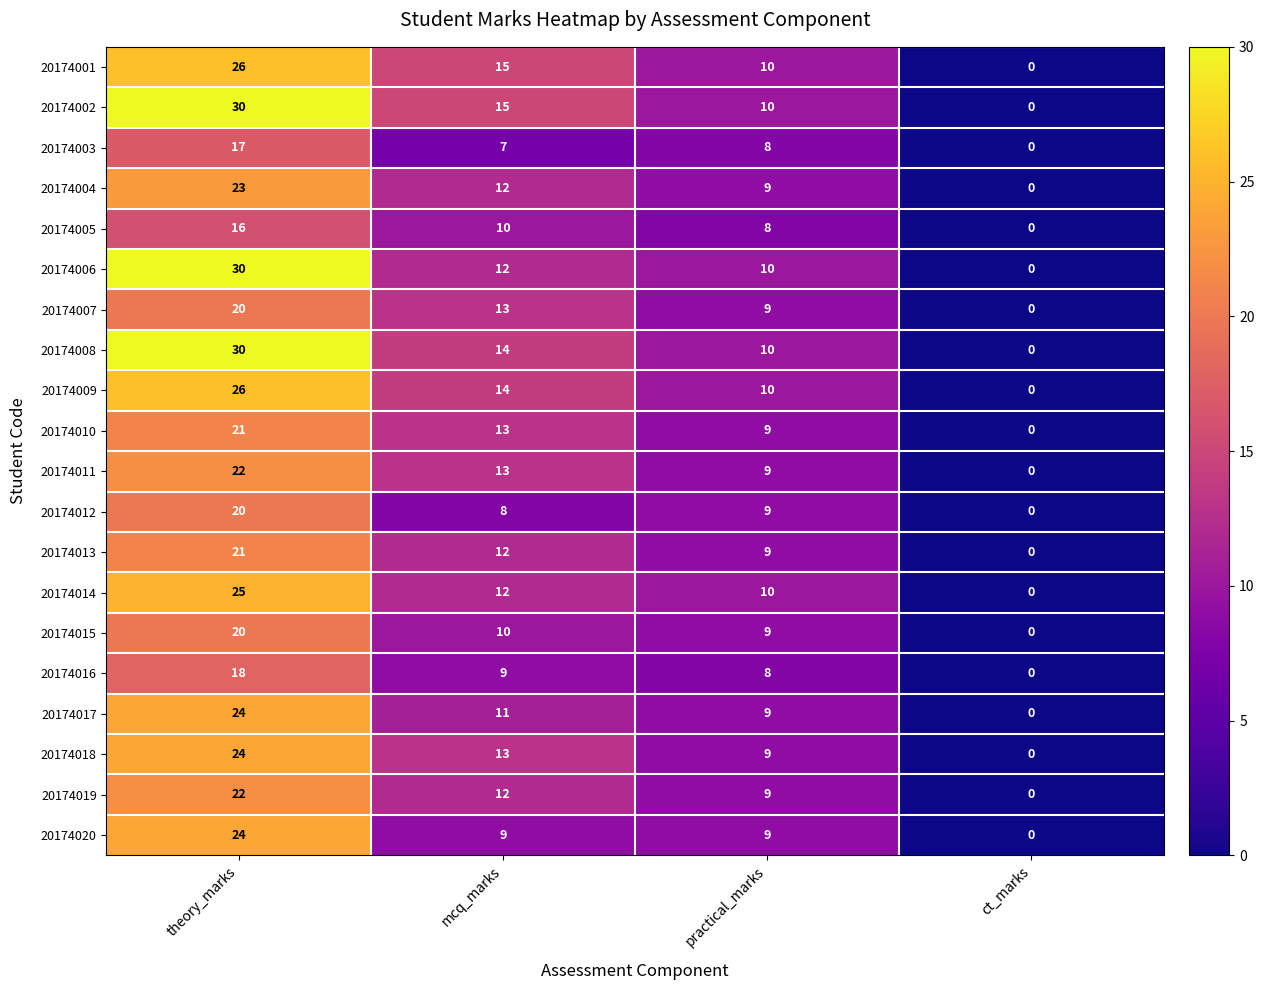

What is the difference between the highest and lowest values at theory_marks?

14